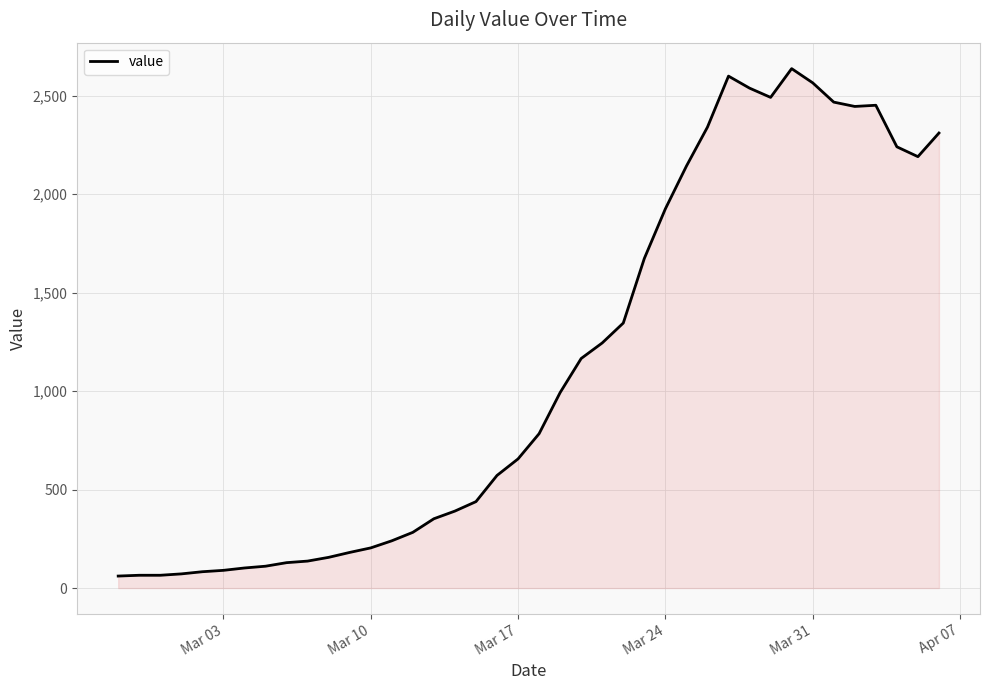

What is the minimum value shown in the chart?

61